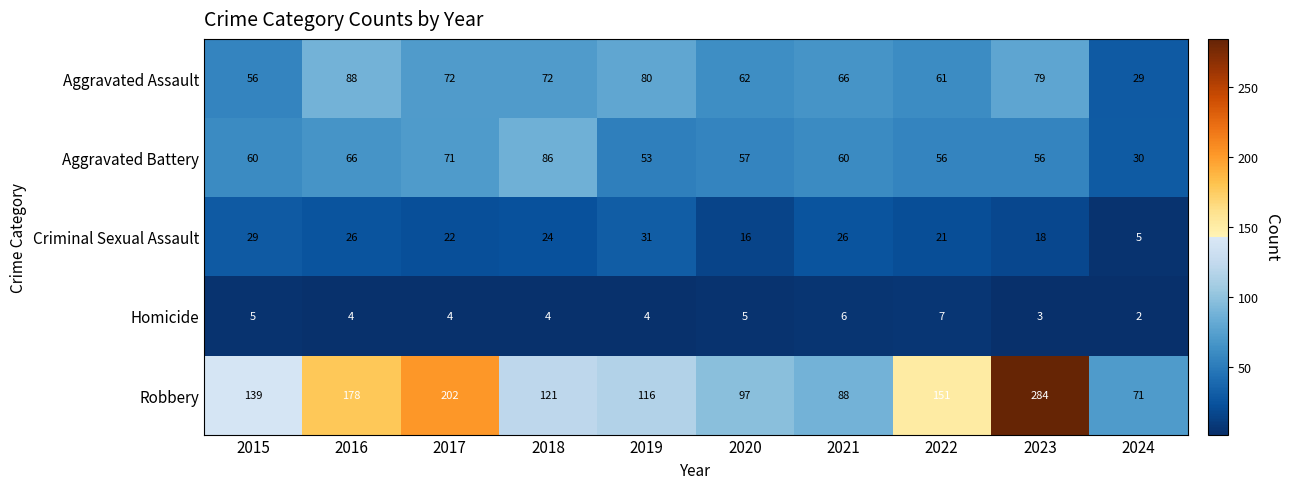

What is the maximum value for Homicide?

7